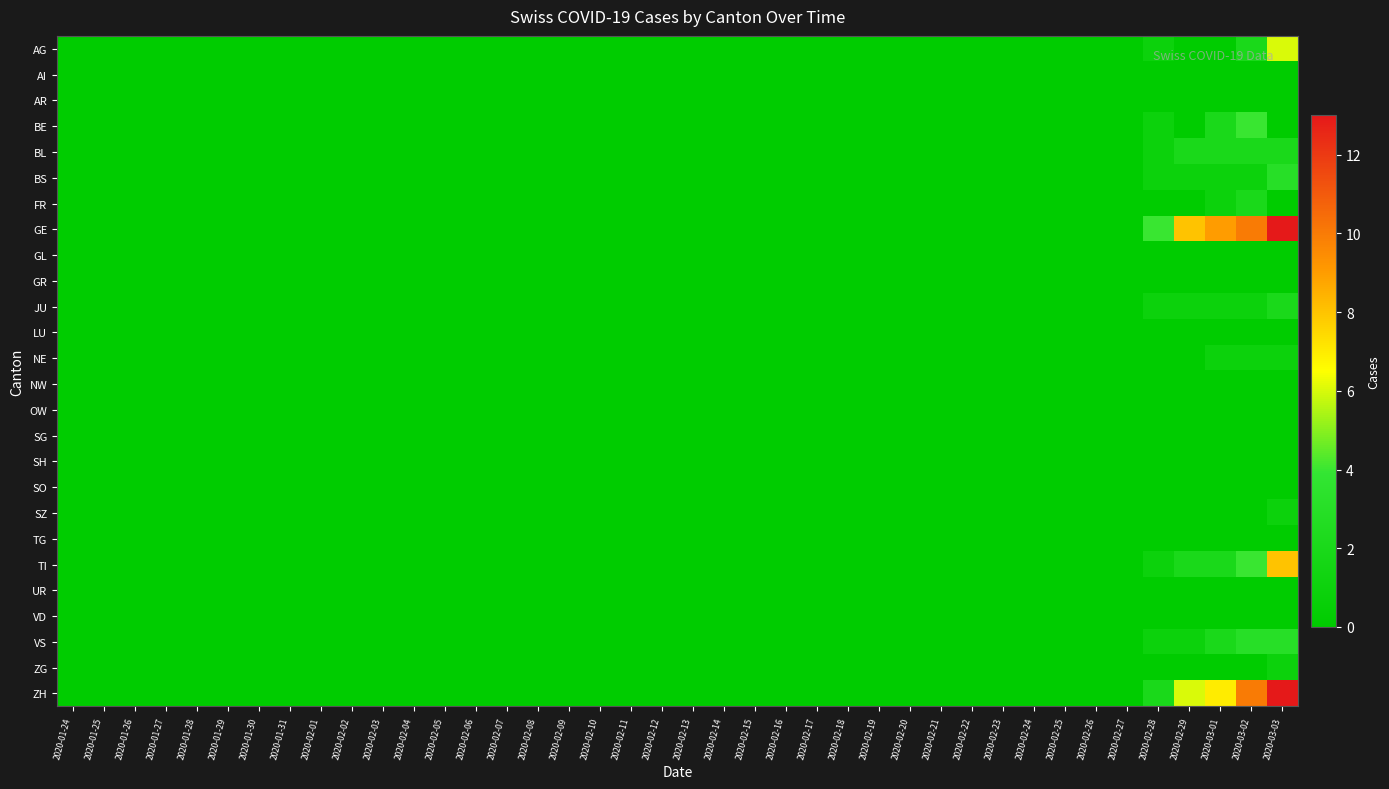

Which has a higher value, 2020-02-11 or 2020-02-25?

2020-02-11